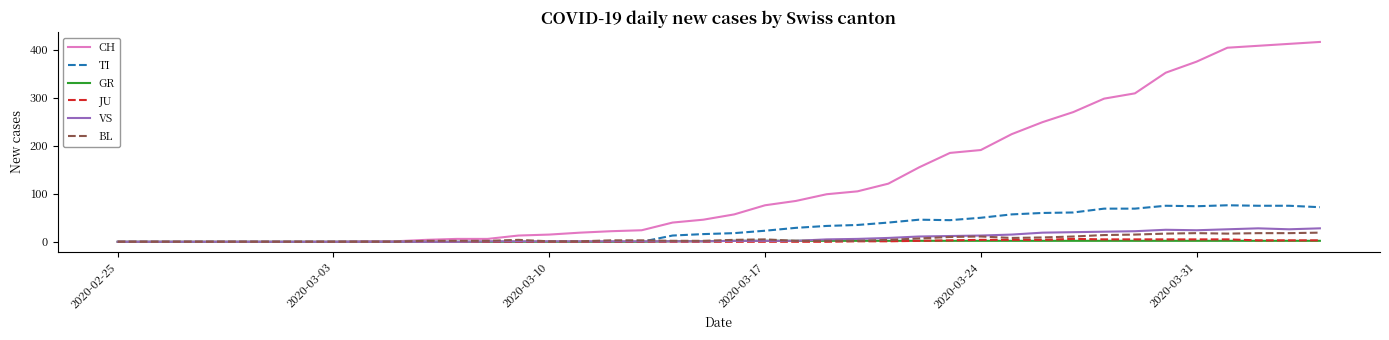

Which series has the largest total across all categories?

CH